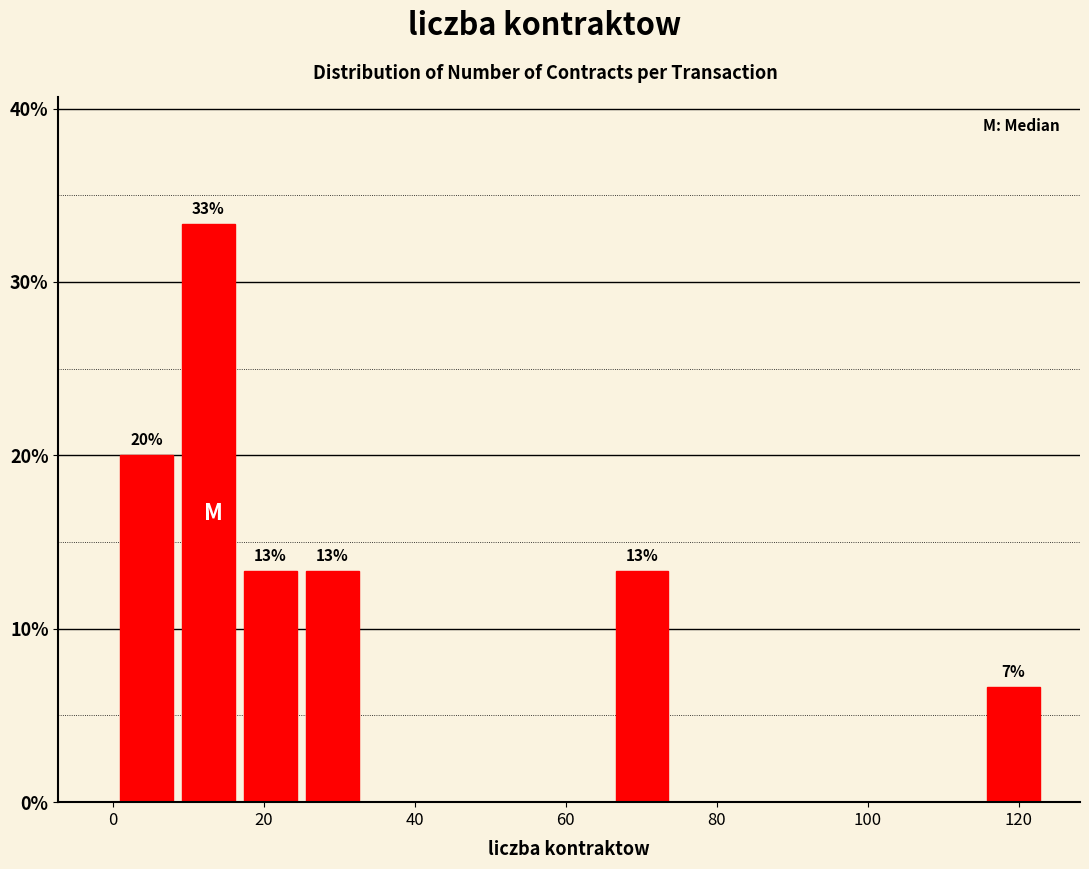

Which range on the x-axis has the tallest bar?

9.2 to 17.4